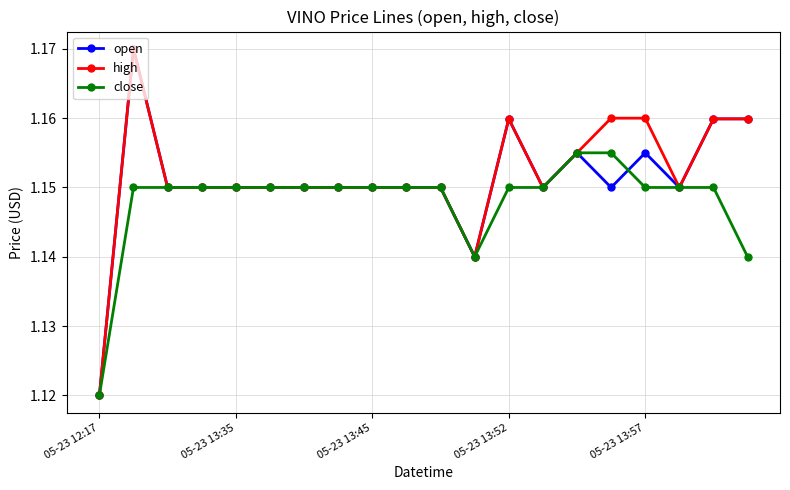

How many high values are between 1 and 2?

20